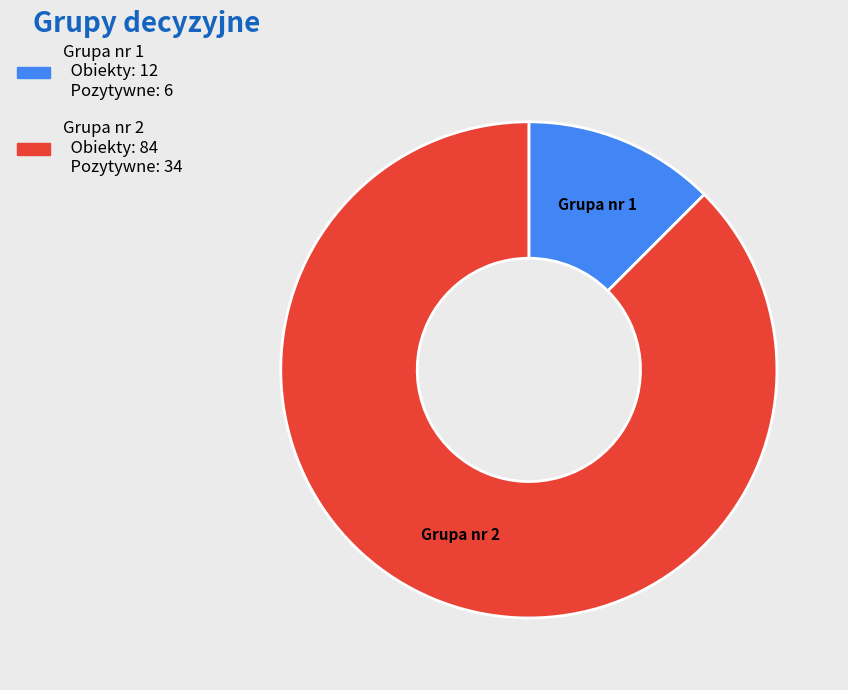

Which slice is the largest?

Grupa nr 2